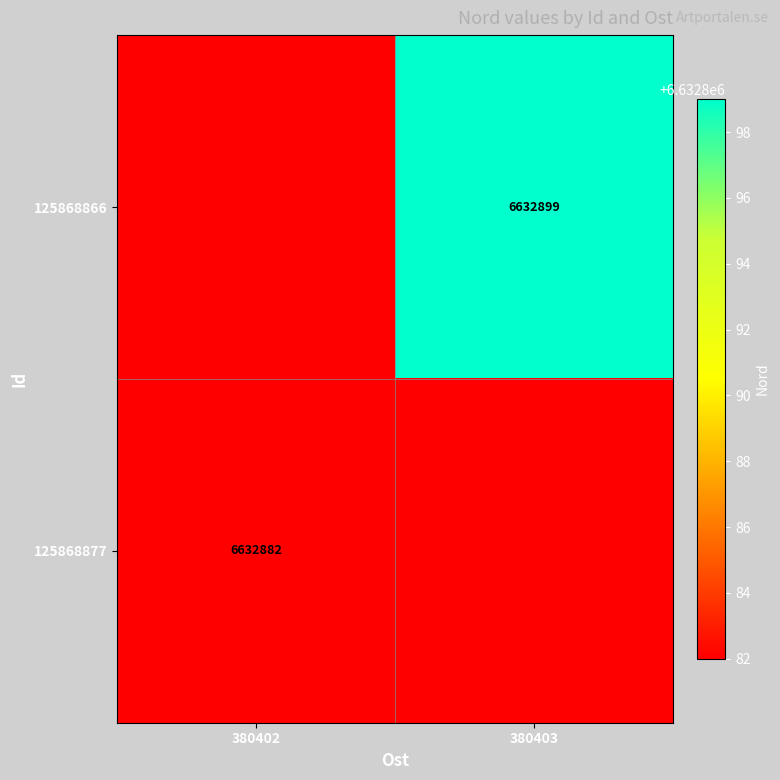

The value of 125868877 at 380402 is 11215143. True or false?

False